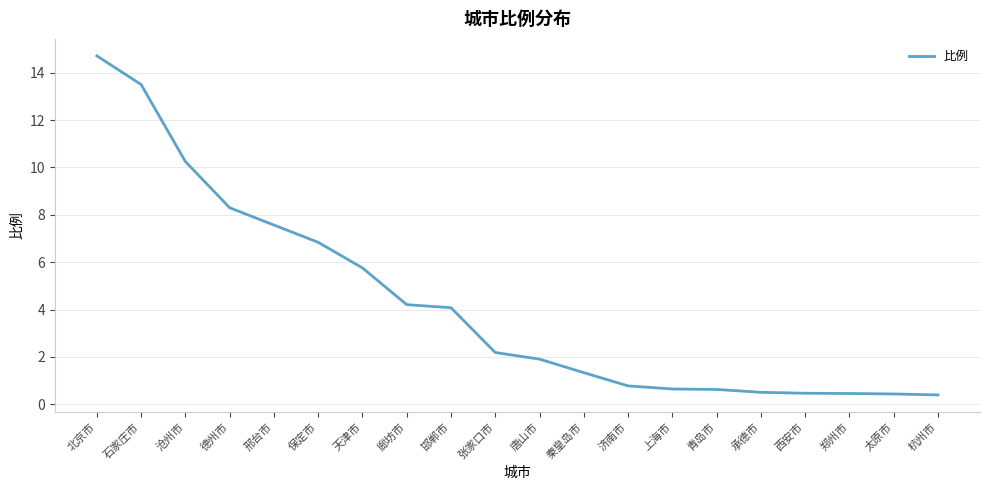

What is the smallest value displayed?

0.4